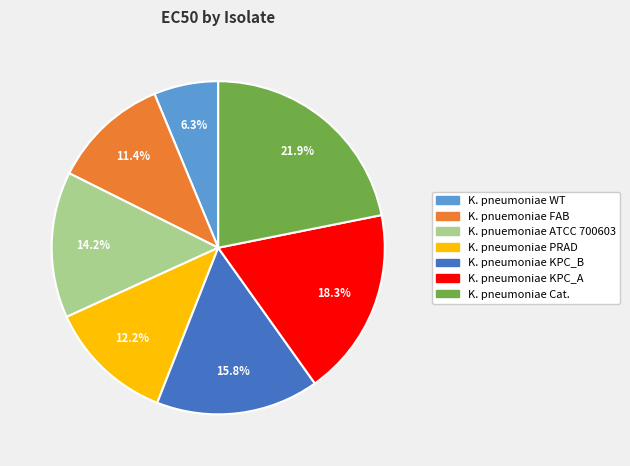

Count the number of slices in the pie.

7